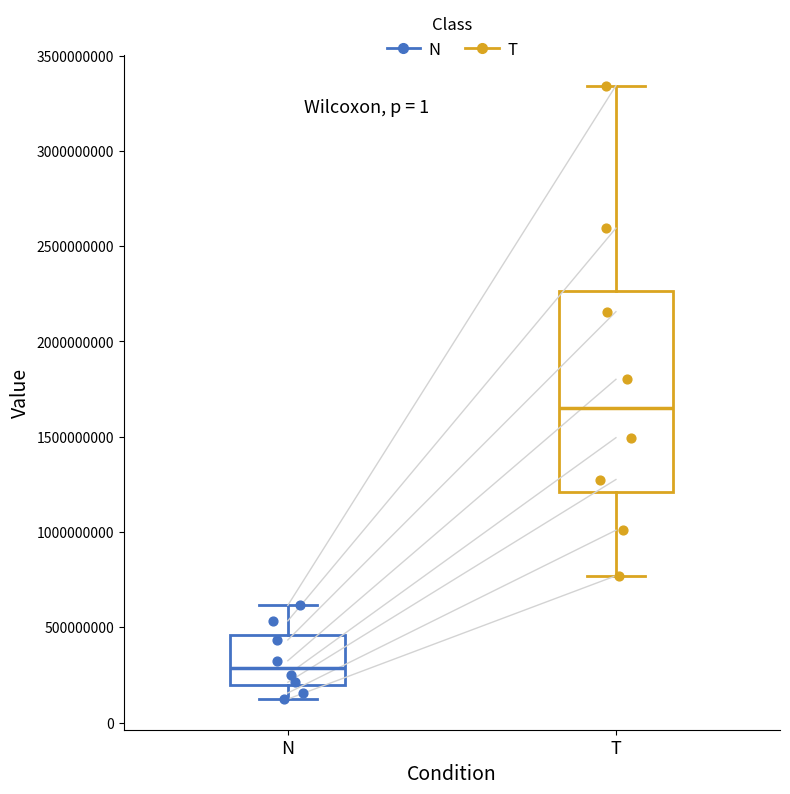

Reading left to right, read every box against the y-axis: the position of its median line, the range the box covers, and the ends of its whiskers. The values are not printed on the chart, so give them approximately, as read against the axis.

N: median 300000000, box 200000000 to 450000000, whiskers 100000000 to 600000000
T: median 1650000000, box 1200000000 to 2250000000, whiskers 750000000 to 3350000000